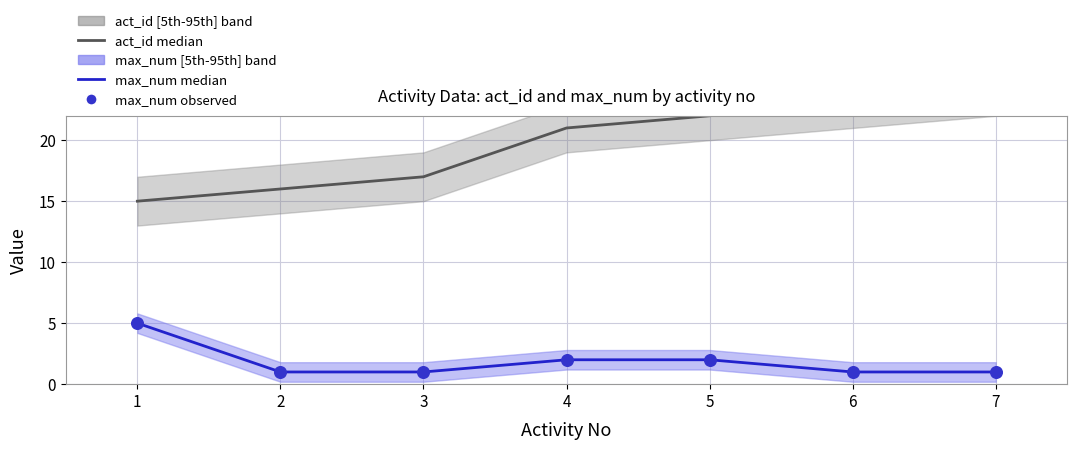

At how many categories does at least one series exceed 17?

4